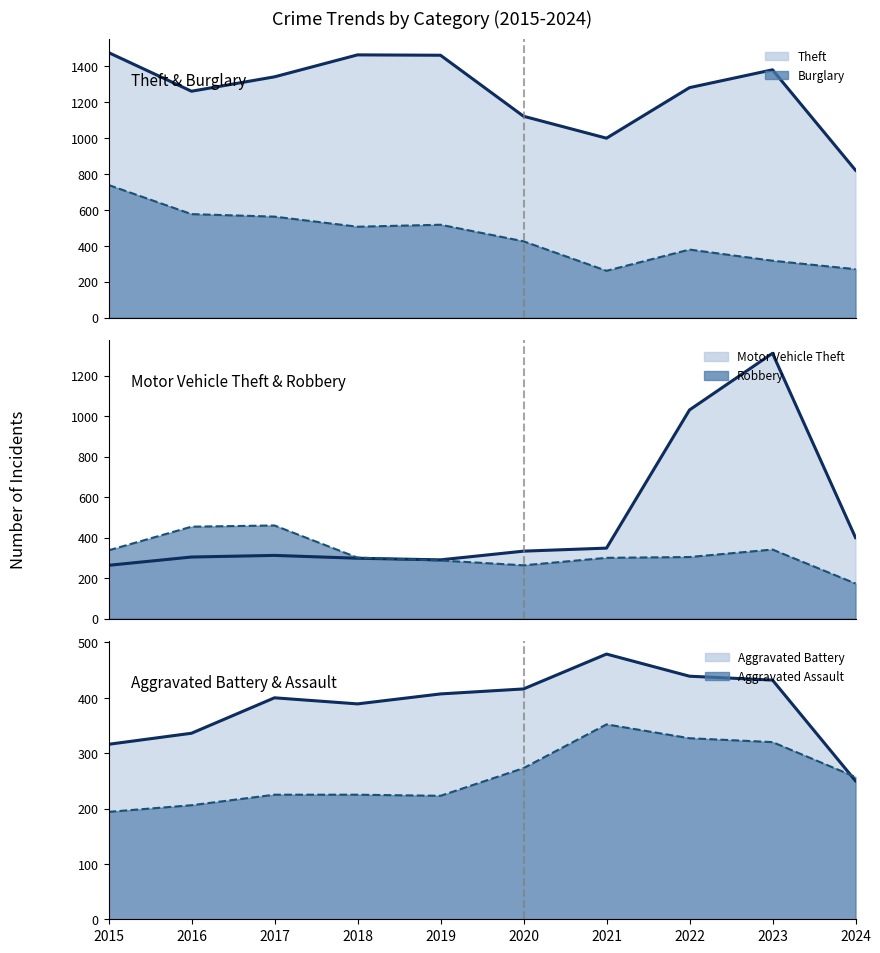

Reading left to right, what are all the values shown in this chart?

Theft (line): 2015=1474	2016=1259	2017=1339	2018=1461	2019=1459	2020=1120	2021=998	2022=1279	2023=1378	2024=820
Burglary (line): 2015=738	2016=576	2017=562	2018=506	2019=517	2020=425	2021=261	2022=379	2023=317	2024=270
Motor Vehicle Theft (line): 2015=263	2016=304	2017=312	2018=298	2019=290	2020=333	2021=348	2022=1031	2023=1311	2024=400
Robbery (line): 2015=337	2016=454	2017=460	2018=301	2019=287	2020=263	2021=300	2022=304	2023=341	2024=173
Aggravated Battery (line): 2015=316	2016=336	2017=400	2018=389	2019=407	2020=416	2021=479	2022=439	2023=432	2024=250
Aggravated Assault (line): 2015=194	2016=206	2017=225	2018=225	2019=223	2020=273	2021=352	2022=327	2023=320	2024=257